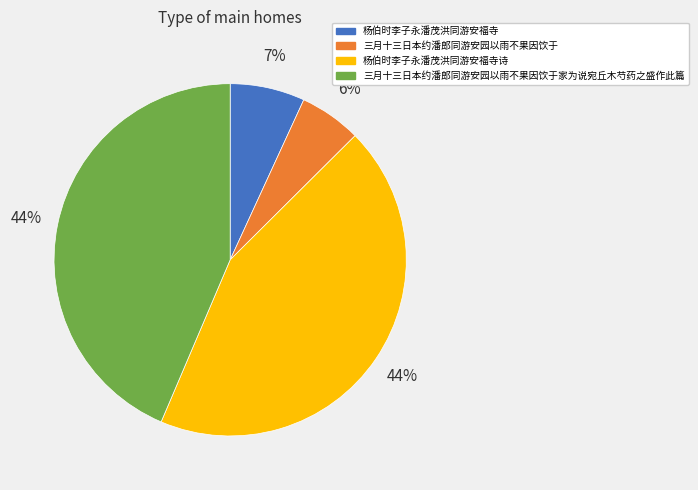

Between 杨伯时李子永潘茂洪同游安福寺诗 and 三月十三日本约潘郎同游安园以雨不果因饮于, which is larger?

杨伯时李子永潘茂洪同游安福寺诗